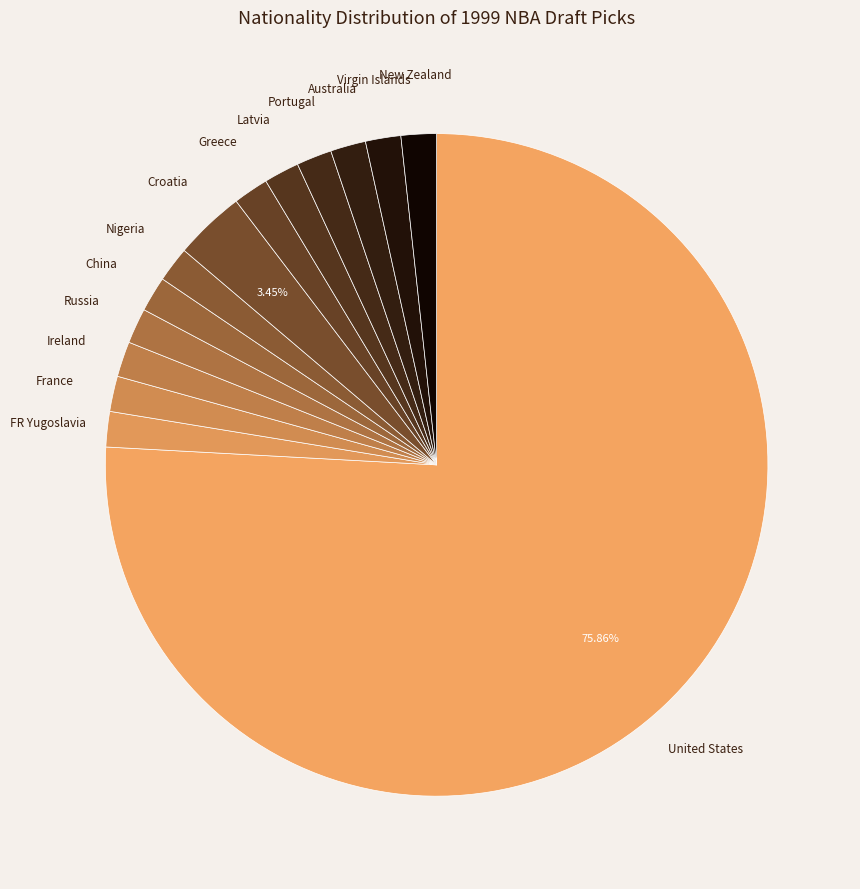

How many slices are in this pie chart?

14